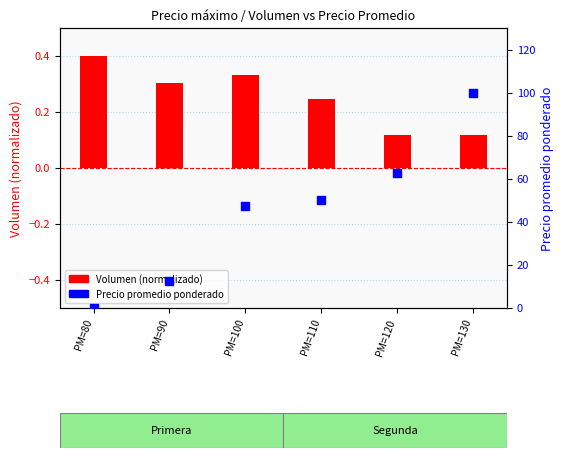

Which series has the widest spread of Y values?

Precio promedio ponderado